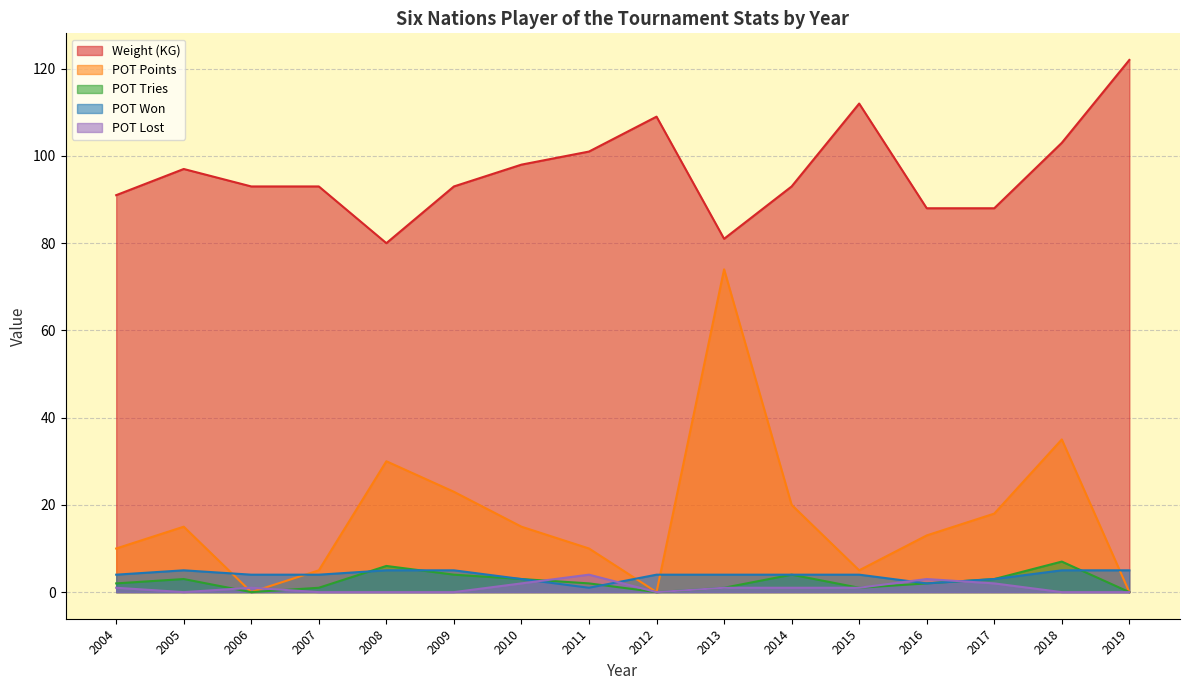

Reading left to right, transcribe all the data shown in this chart.

Weight (KG): 2004=91	2005=97	2006=93	2007=93	2008=80	2009=93	2010=98	2011=101	2012=109	2013=81	2014=93	2015=112	2016=88	2017=88	2018=103	2019=122
POT Points: 2004=10	2005=15	2006=0	2007=5	2008=30	2009=23	2010=15	2011=10	2012=0	2013=74	2014=20	2015=5	2016=13	2017=18	2018=35	2019=0
POT Tries: 2004=2	2005=3	2006=0	2007=1	2008=6	2009=4	2010=3	2011=2	2012=0	2013=1	2014=4	2015=1	2016=2	2017=3	2018=7	2019=0
POT Won: 2004=4	2005=5	2006=4	2007=4	2008=5	2009=5	2010=3	2011=1	2012=4	2013=4	2014=4	2015=4	2016=2	2017=3	2018=5	2019=5
POT Lost: 2004=1	2005=0	2006=1	2007=0	2008=0	2009=0	2010=2	2011=4	2012=0	2013=1	2014=1	2015=1	2016=3	2017=2	2018=0	2019=0